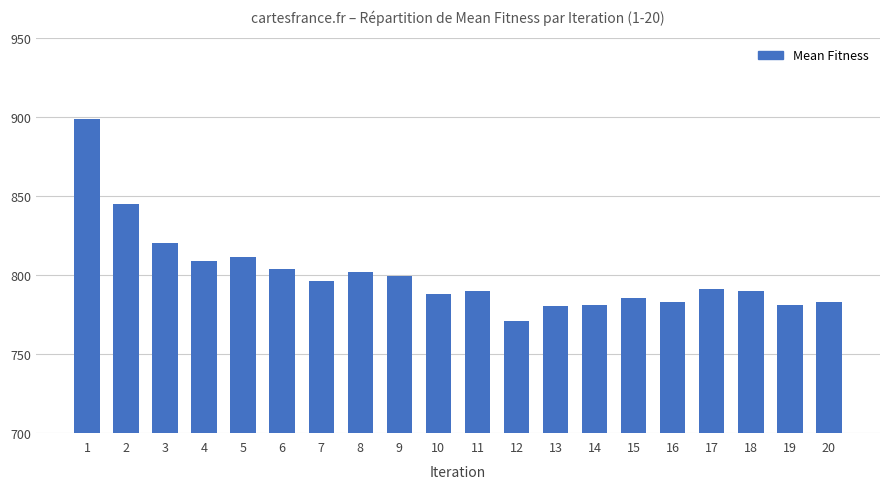

What is the approximate value at 18?

790